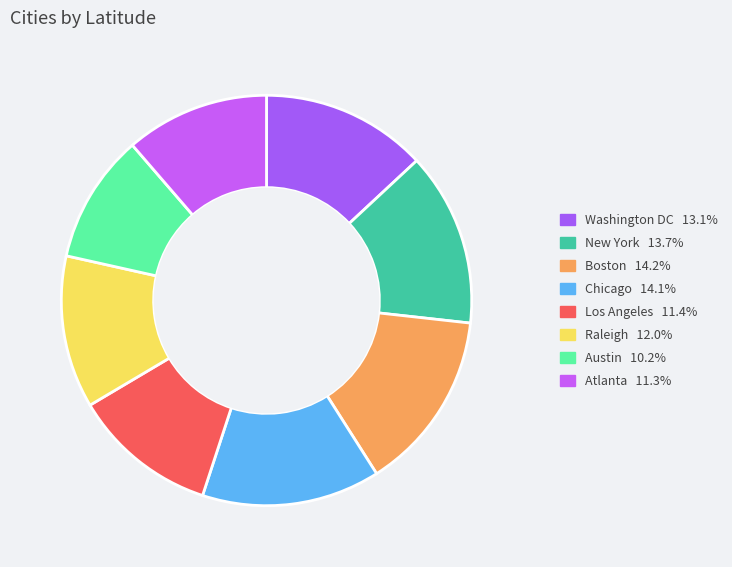

Does any single category account for the majority?

No